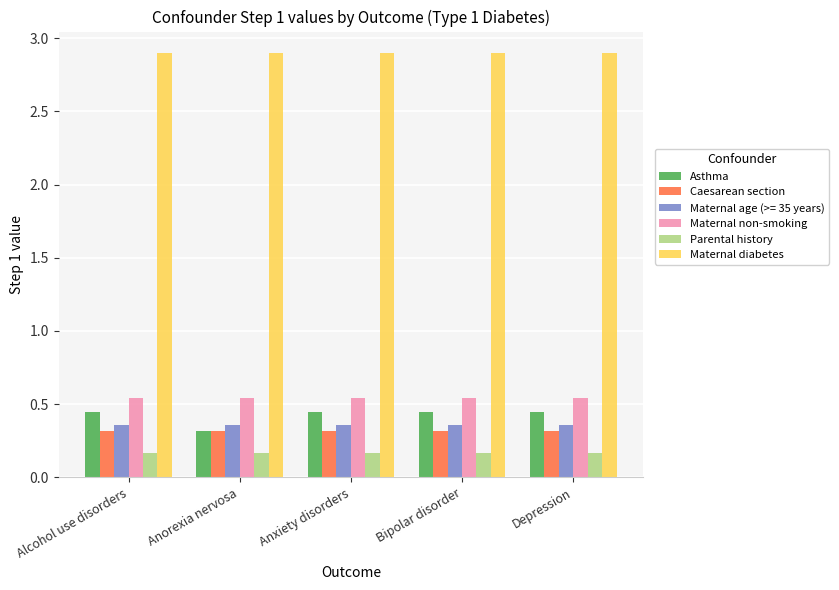

Are the bars horizontal?

No